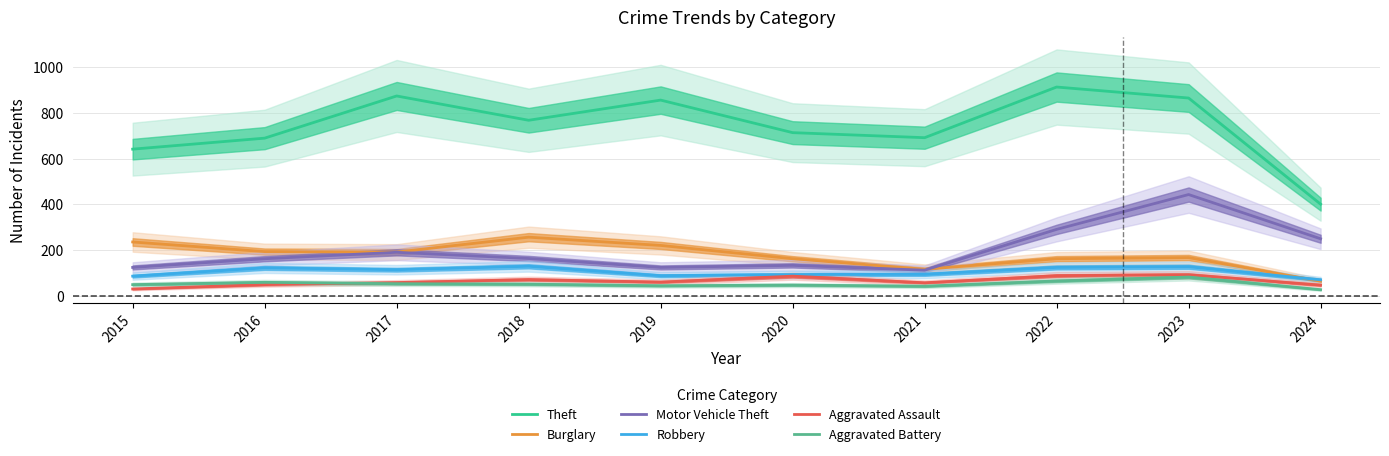

True or false: Aggravated Assault has more than 0 interior local peaks.

True